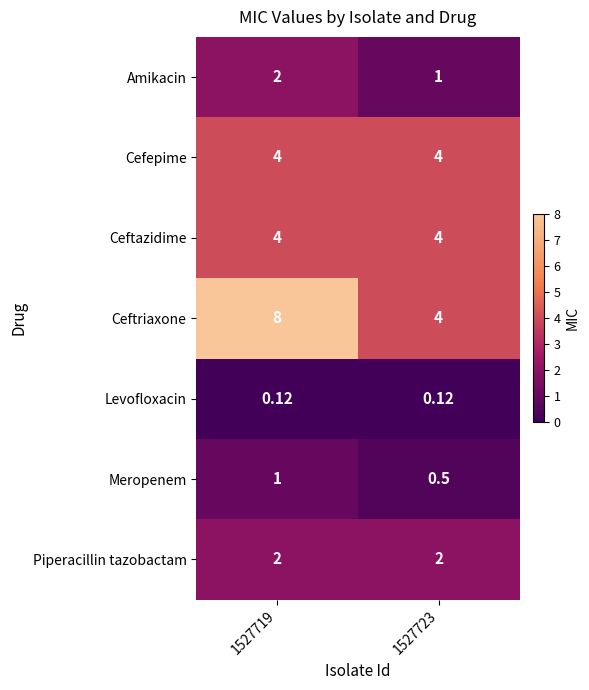

Which series has the largest range (max minus min)?

Ceftriaxone